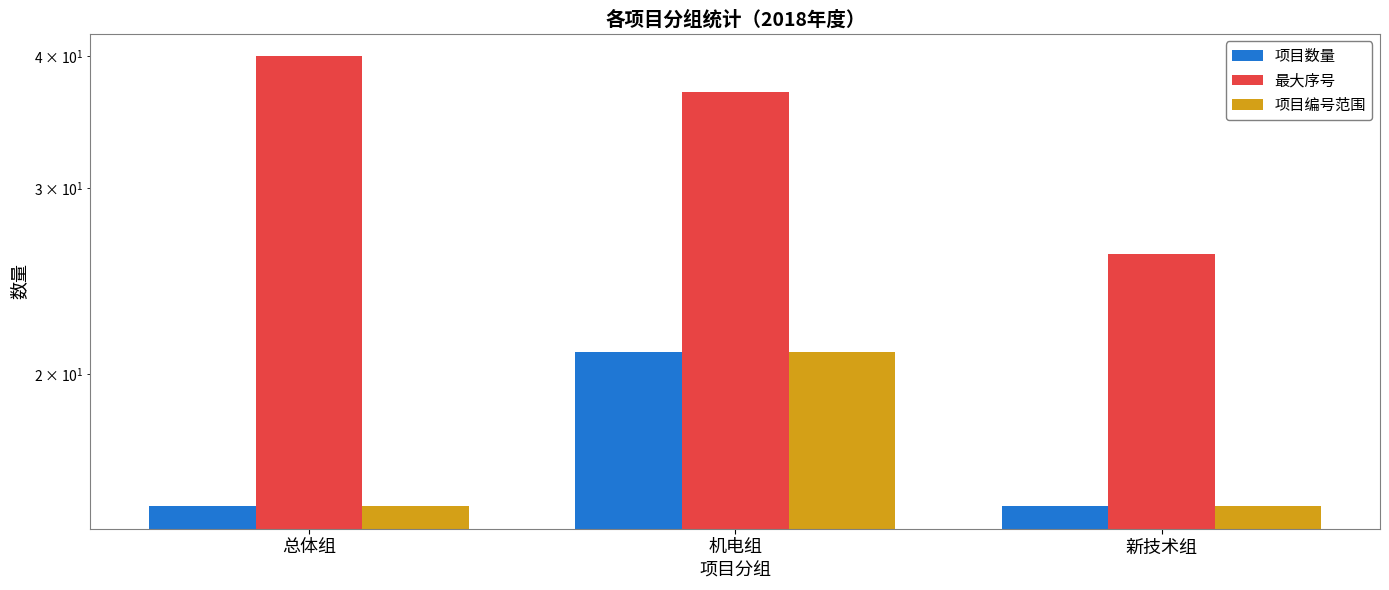

At which category is the sum across all series the highest?

机电组